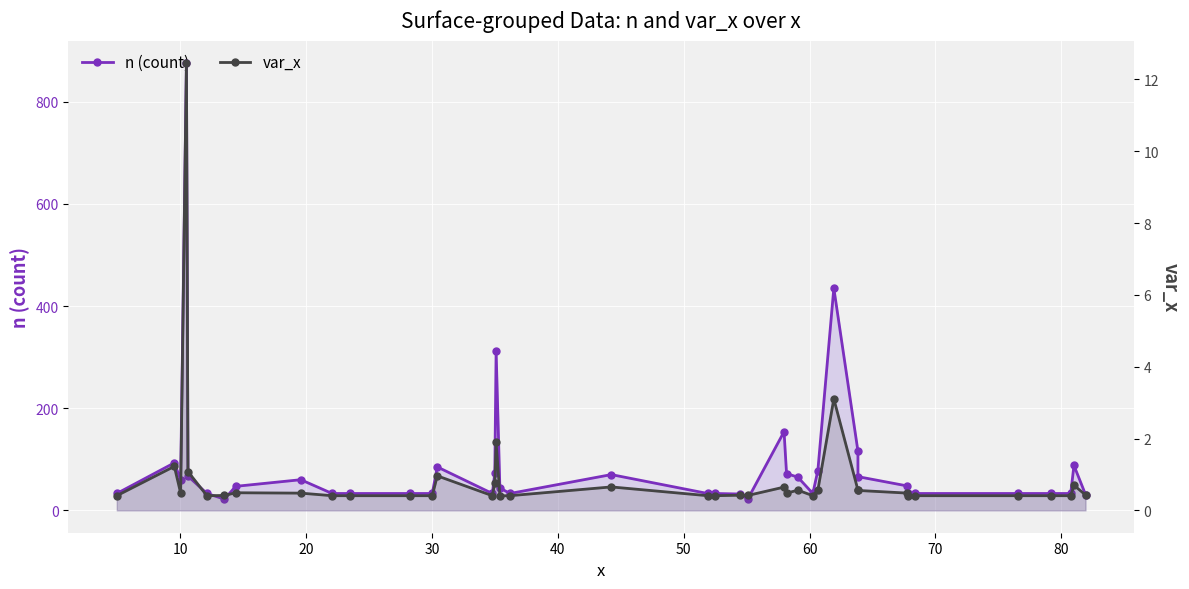

Does the chart display data point markers on the line(s)?

Yes